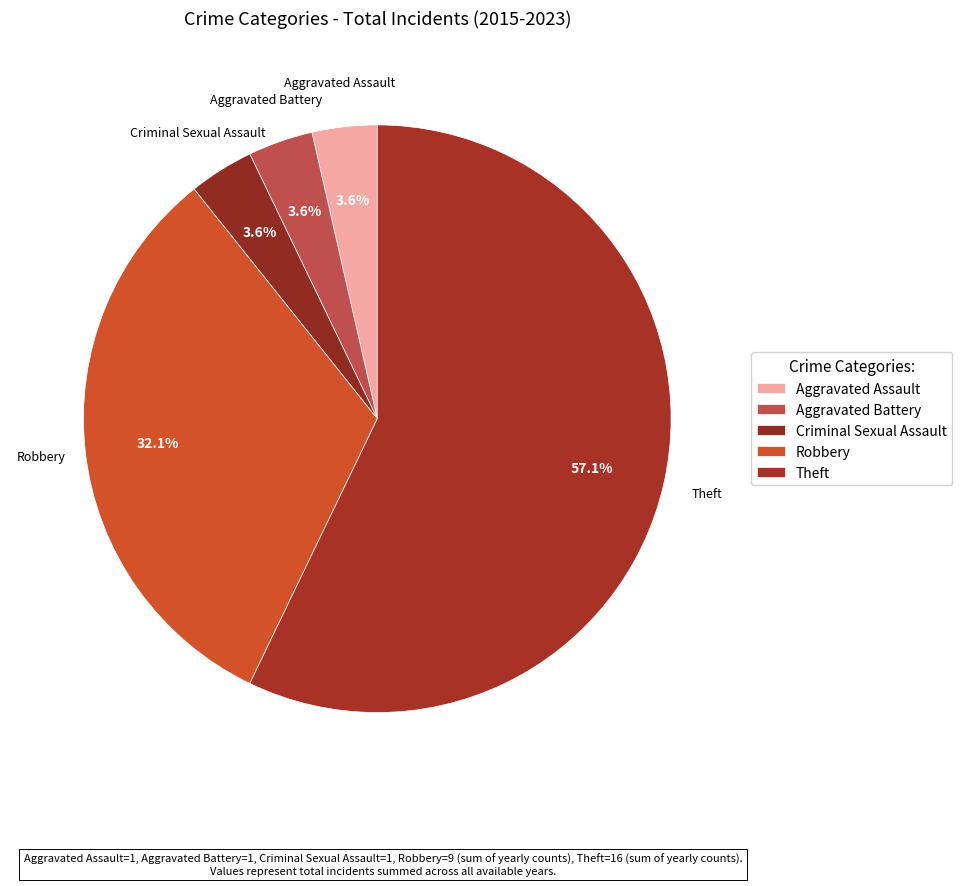

Count the number of slices in the pie.

5